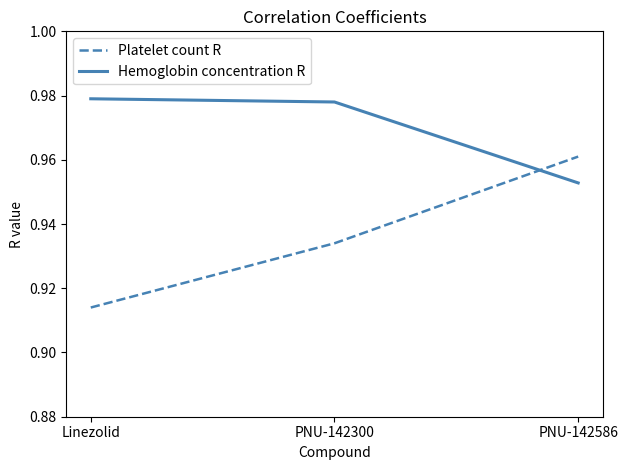

List the labels in order of Platelet count R value, largest first.

PNU-142586, PNU-142300, Linezolid